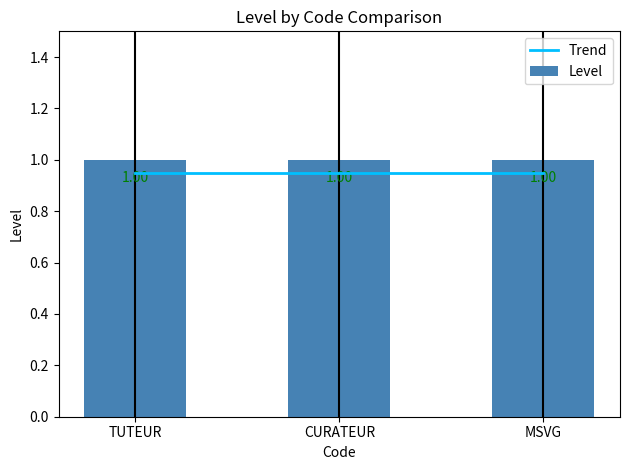

Rank the series at MSVG from highest to lowest value.

Level, Trend